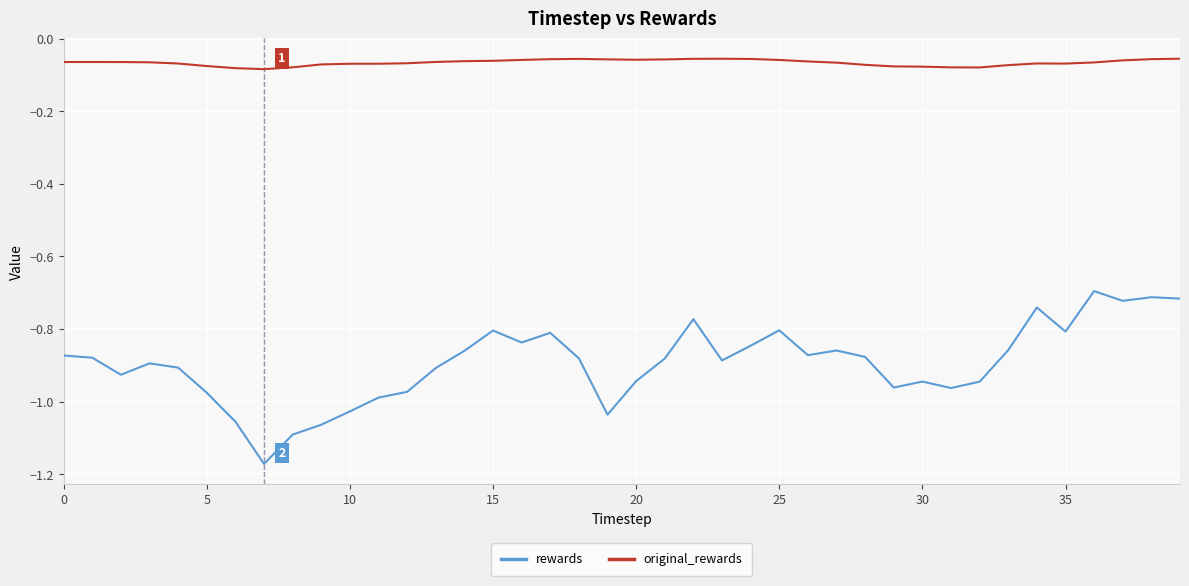

Which series has the widest spread of values?

rewards